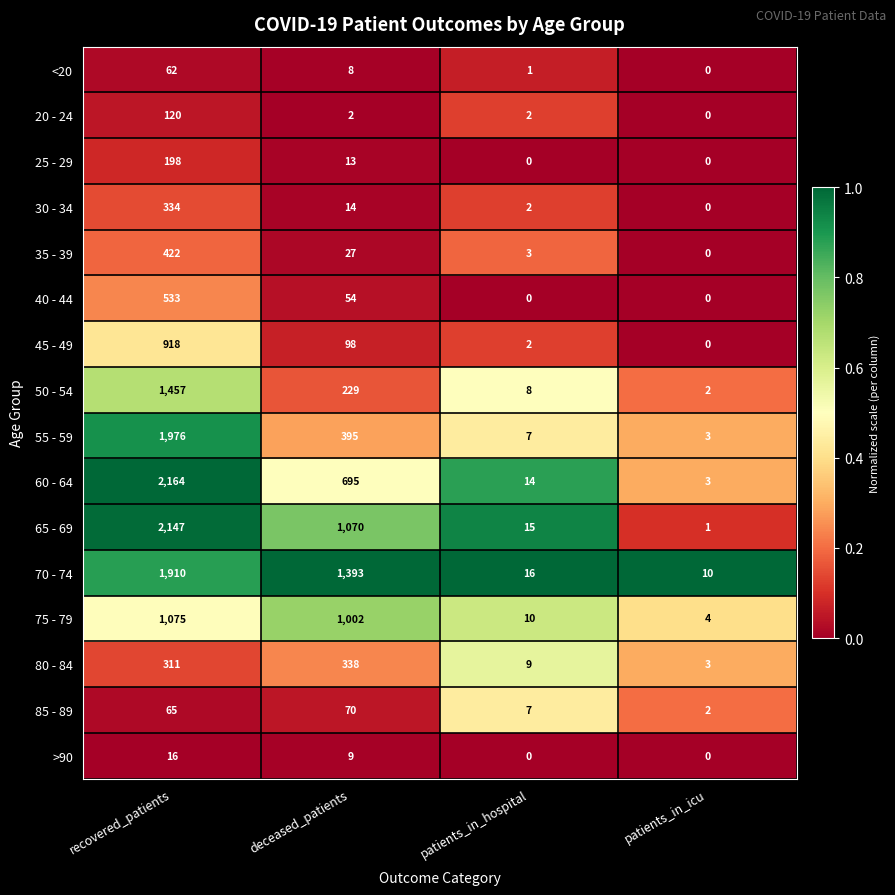

What is the difference between the highest and lowest values at patients_in_hospital?

16